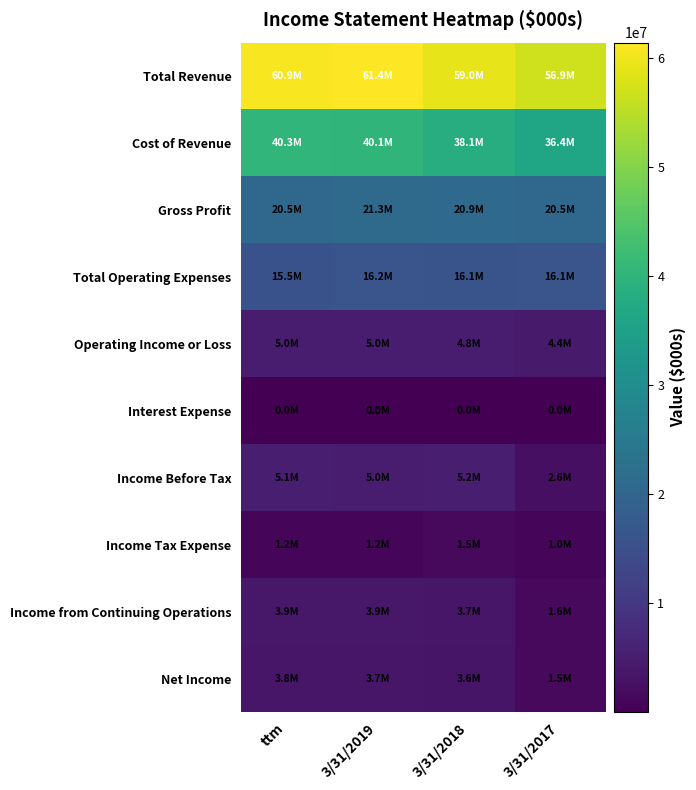

Count the number of categories in the chart.

4